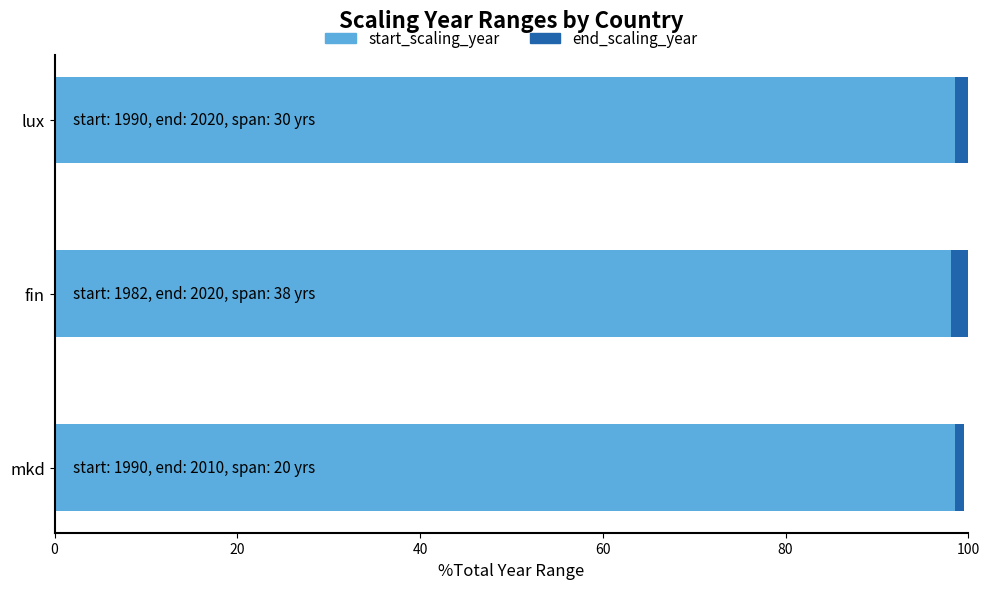

What is the average value of the start_scaling_year series?

98.4